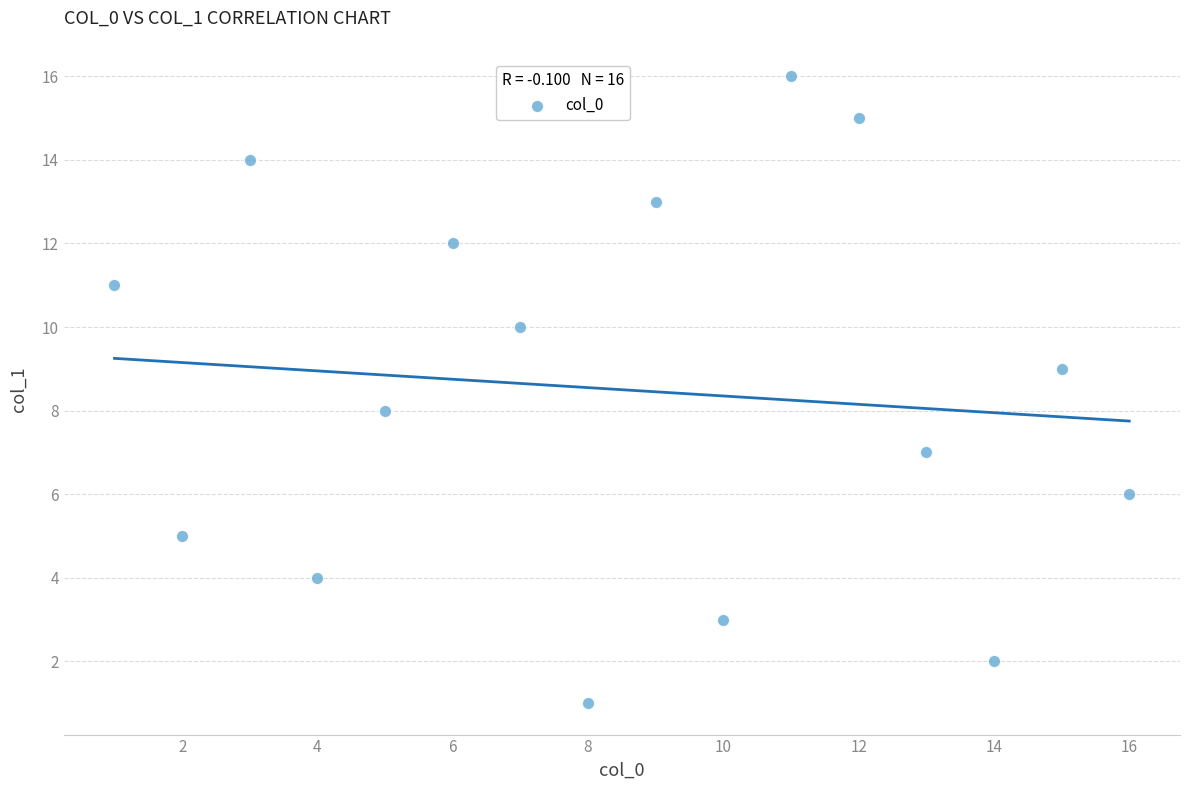

What is the range of X values (max minus min)?

15